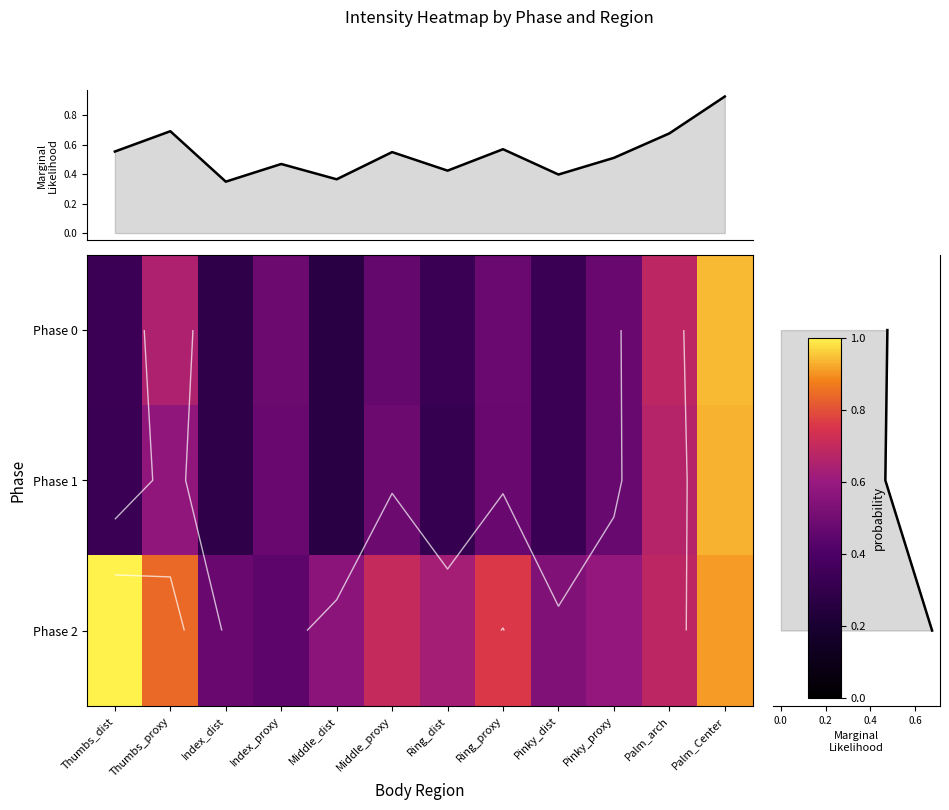

How many data points does each series have?

12